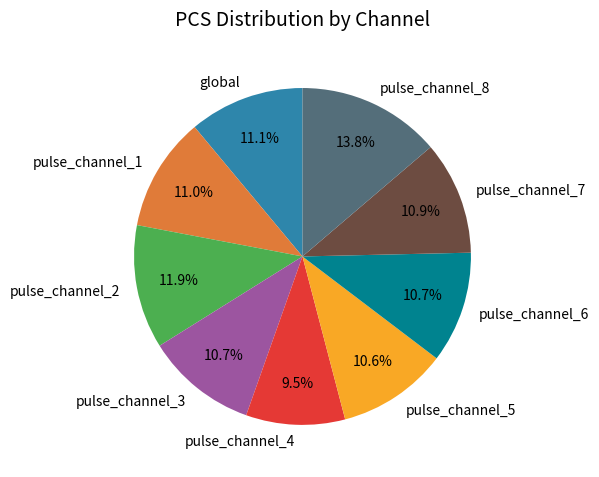

What is the smallest slice in the pie chart?

pulse_channel_4